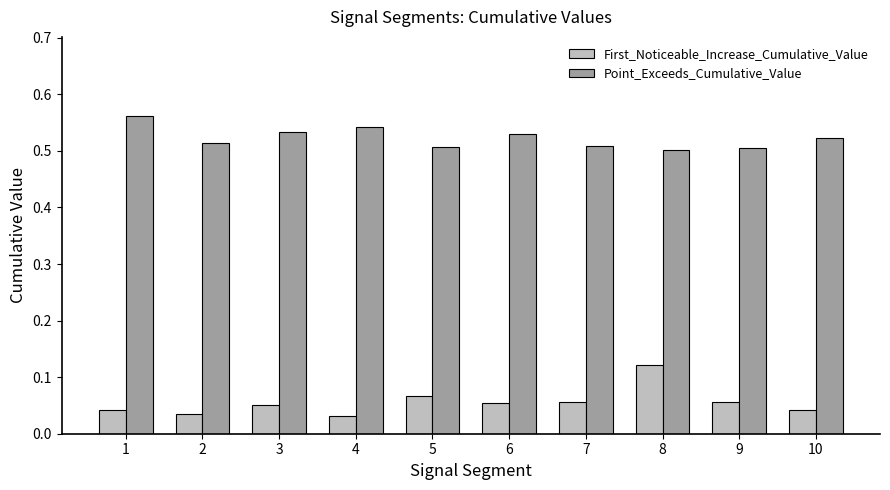

At which category is the sum across all series the highest?

8